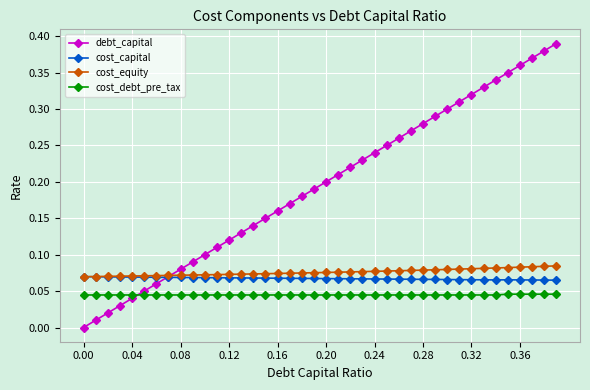

Which series has the widest spread of values?

debt_capital